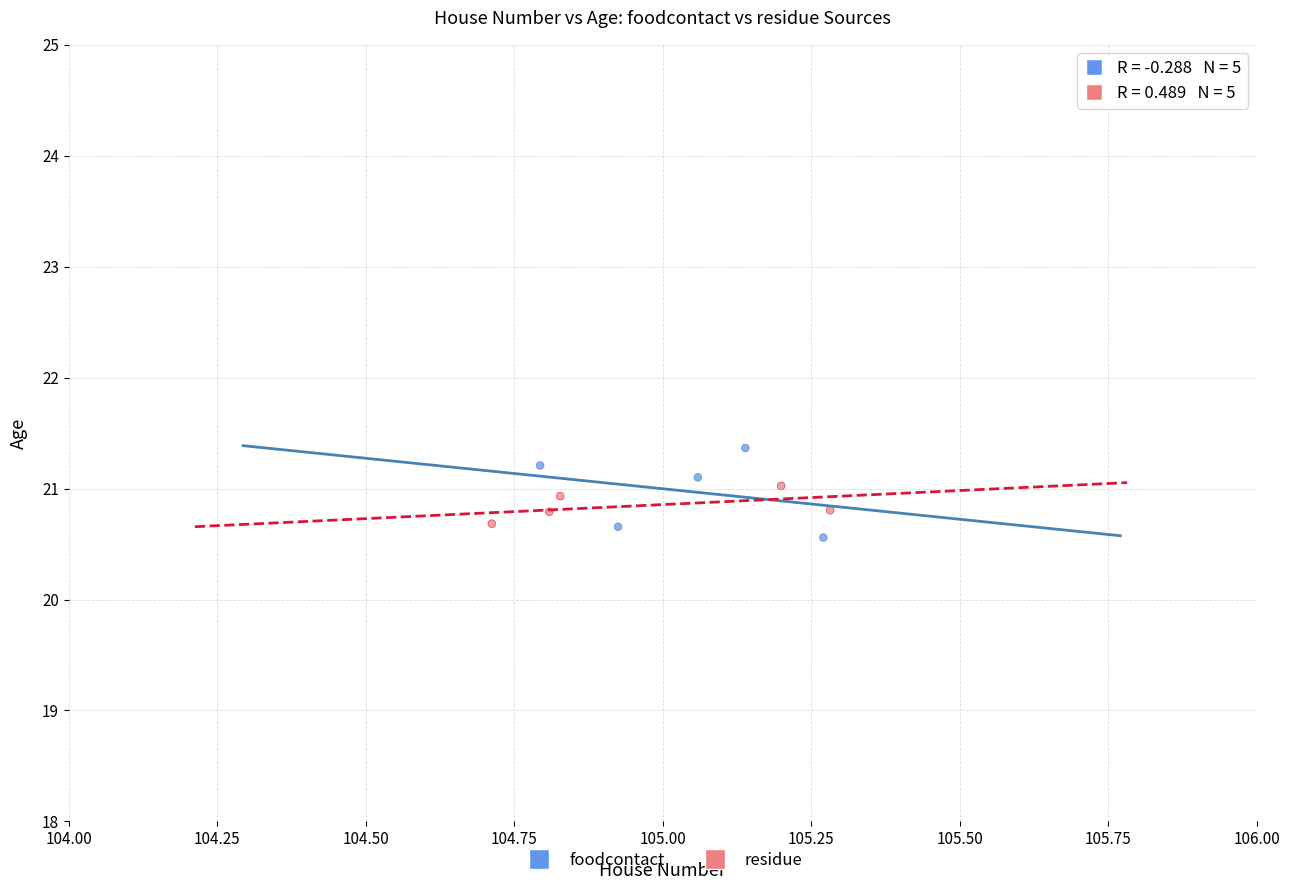

What are all the series names shown in the legend?

foodcontact, residue